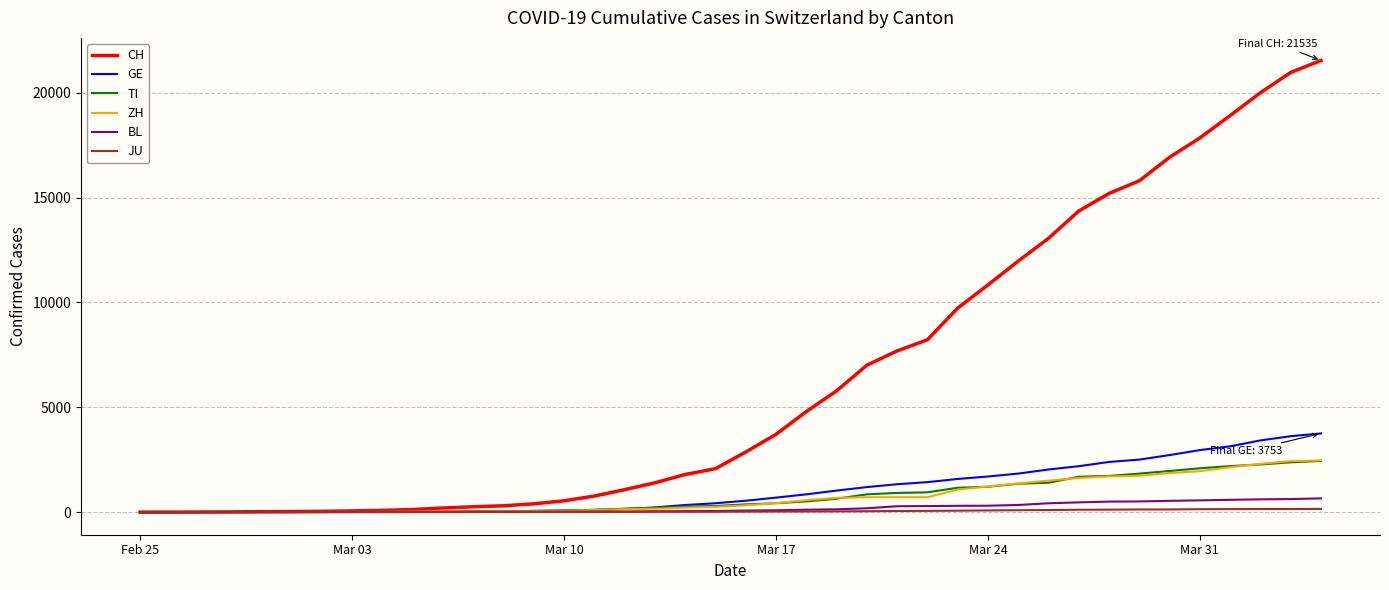

What is the maximum value for GE?

3753